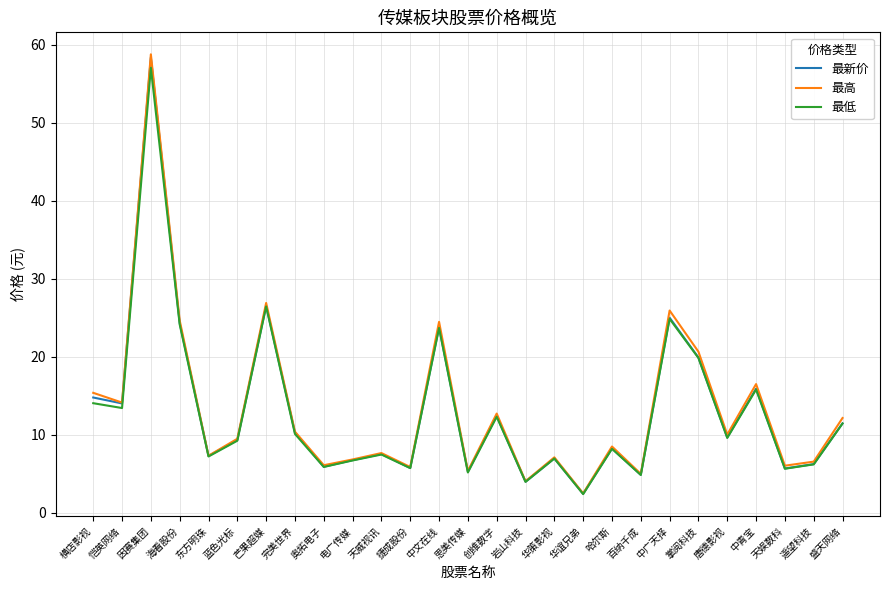

Where is 最新价 nearest to the value 30?

芒果超媒